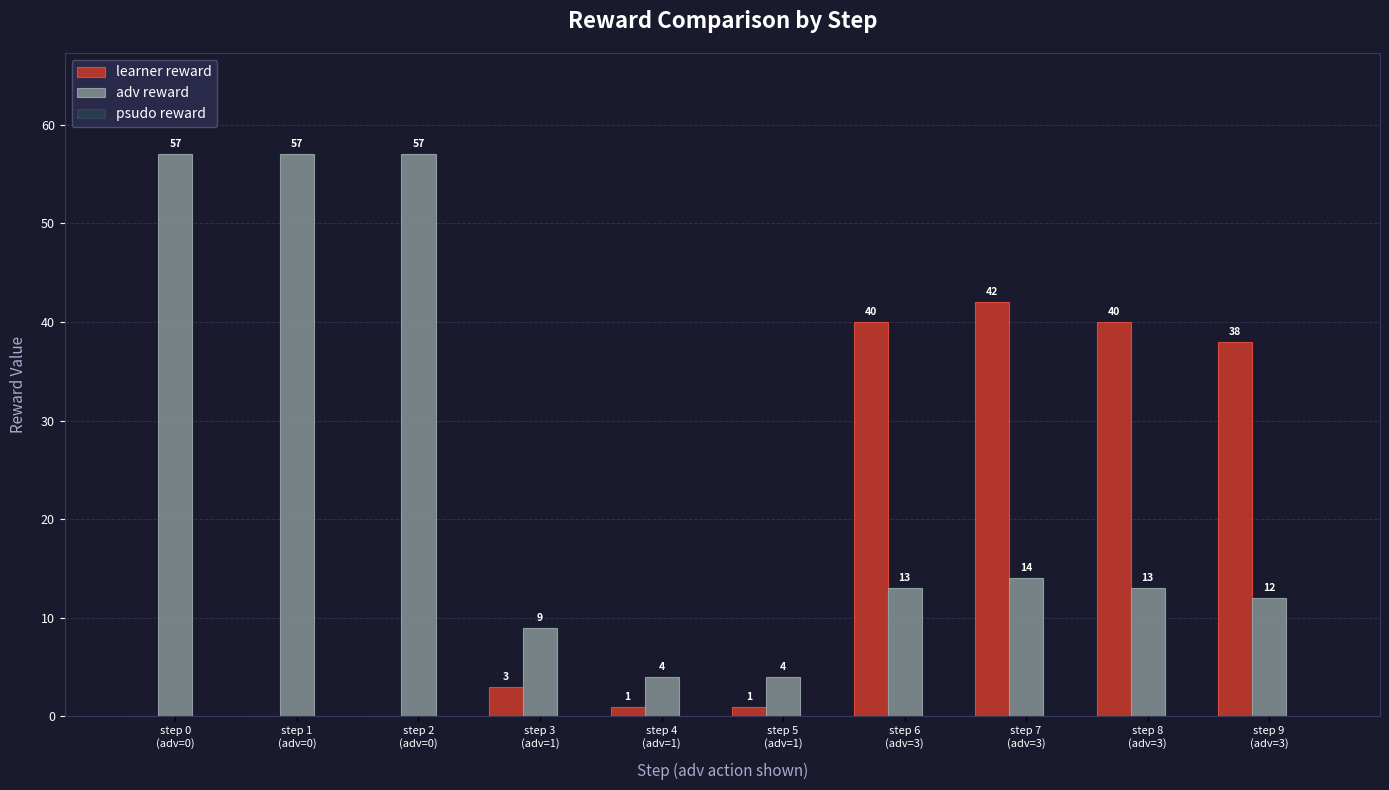

Which series has the largest total across all categories?

adv reward